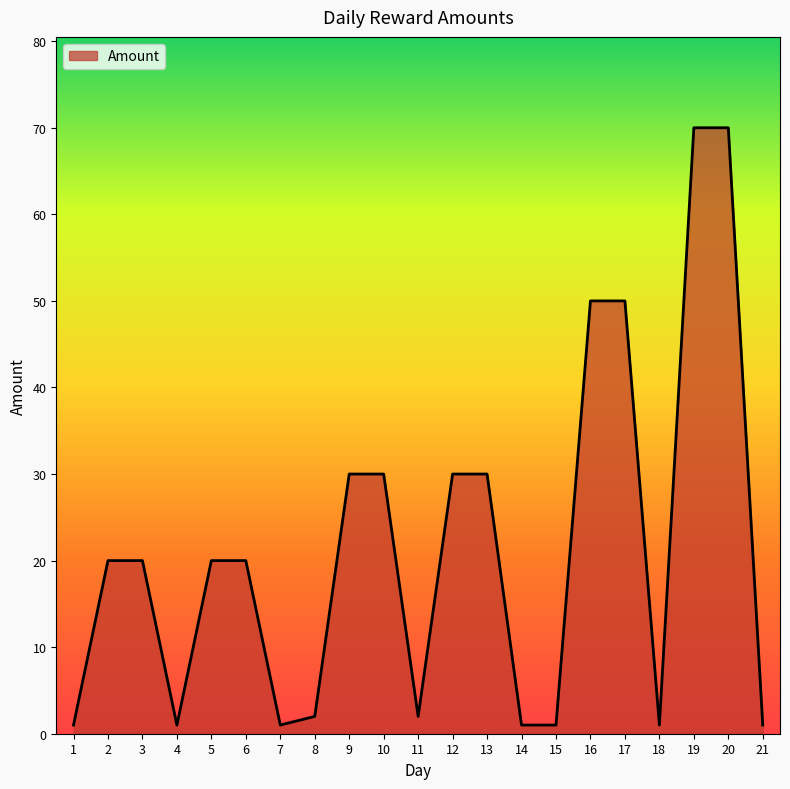

The value at 6 is 5. True or false?

False